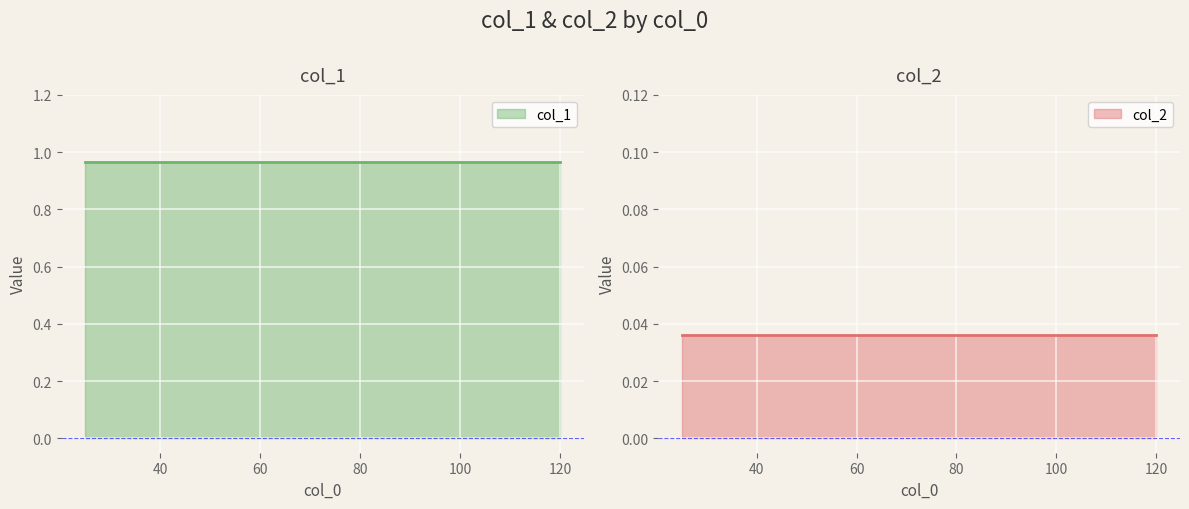

Between 114 and 119, which series saw the biggest shift?

col_1